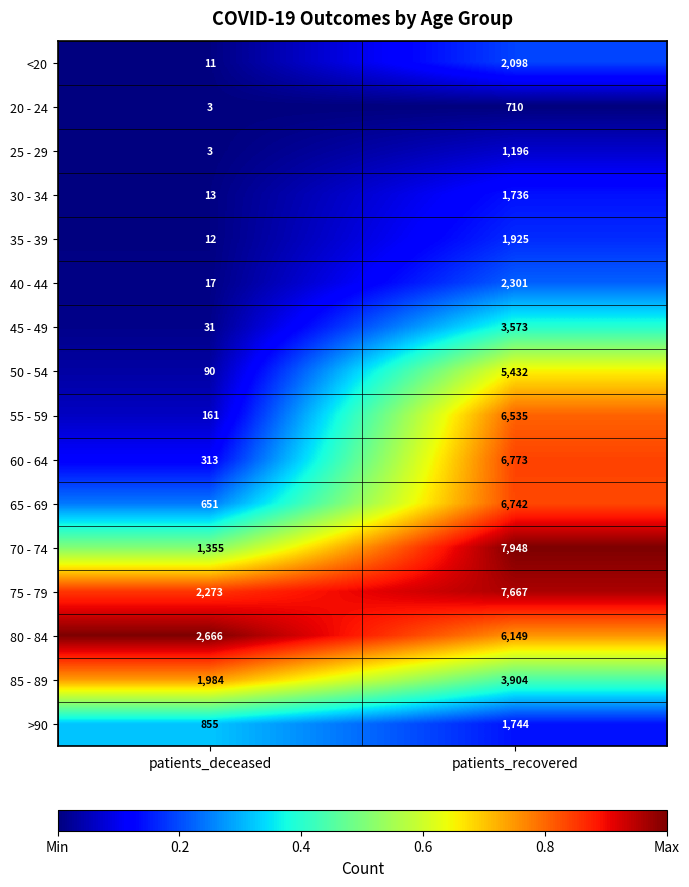

Is the value of 50 - 54 at patients_recovered greater than the value of 80 - 84 at patients_deceased?

Yes